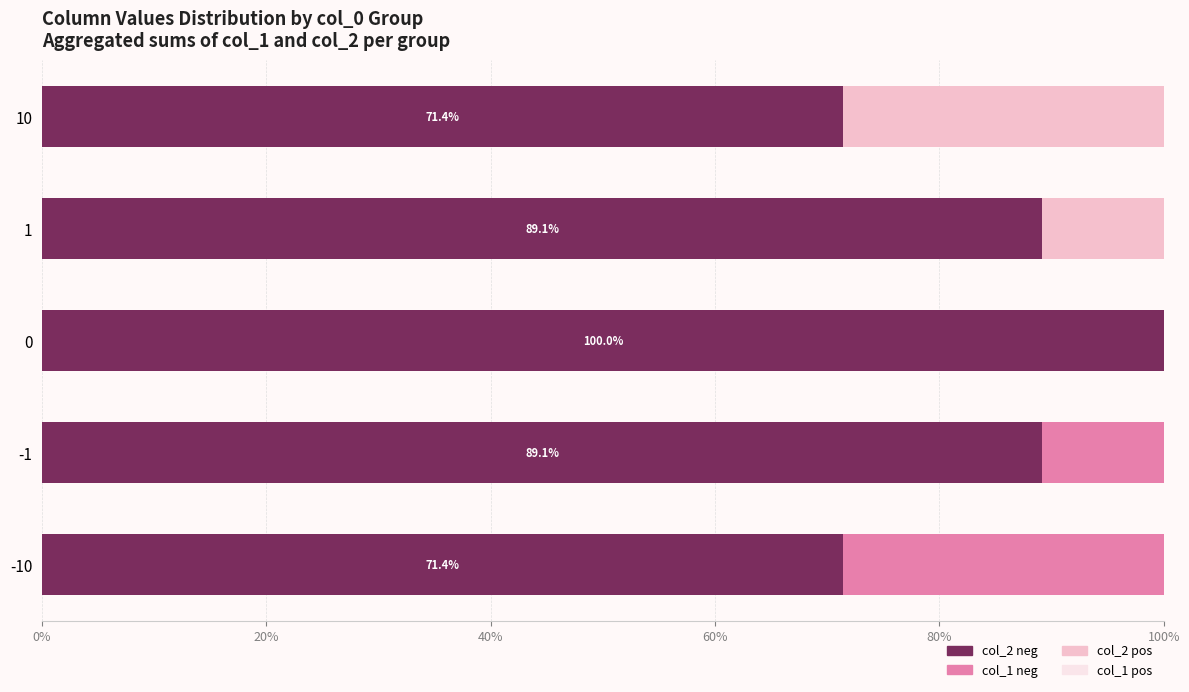

What is the total value across all series at -10?

100.0